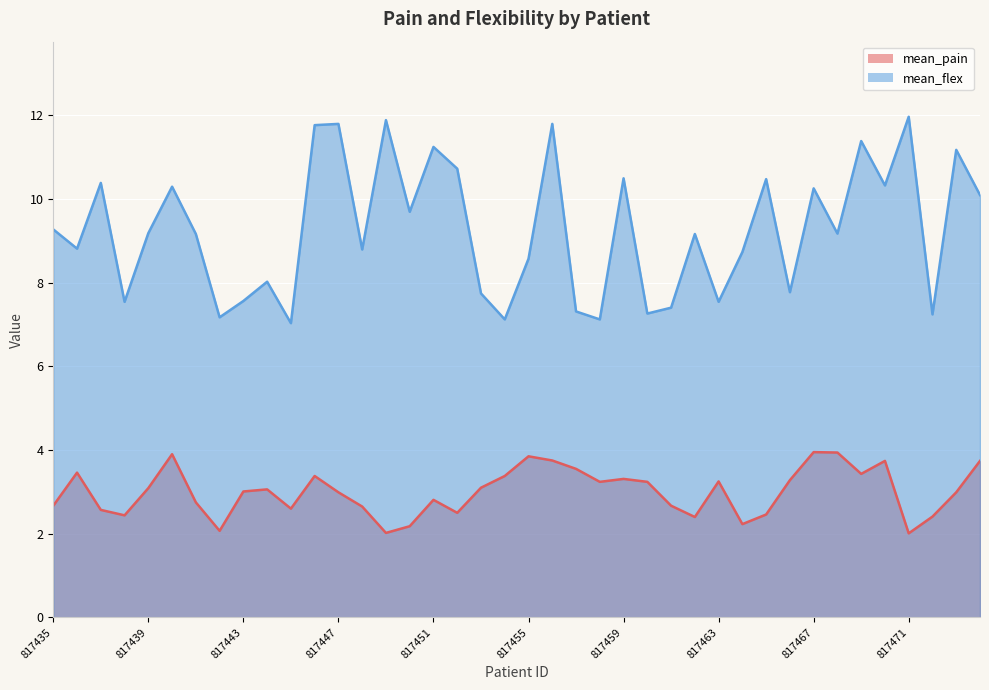

At which category is the sum across all series the highest?

817456